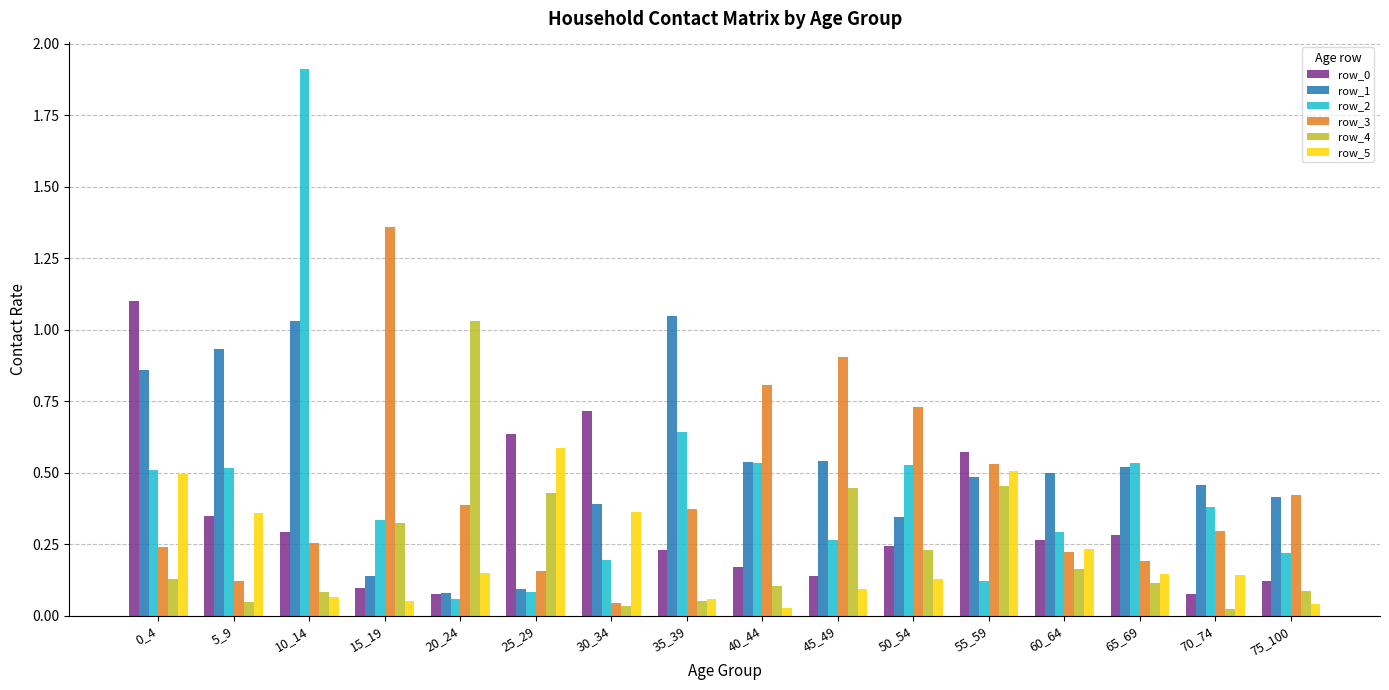

What is the maximum value for row_0?

1.1